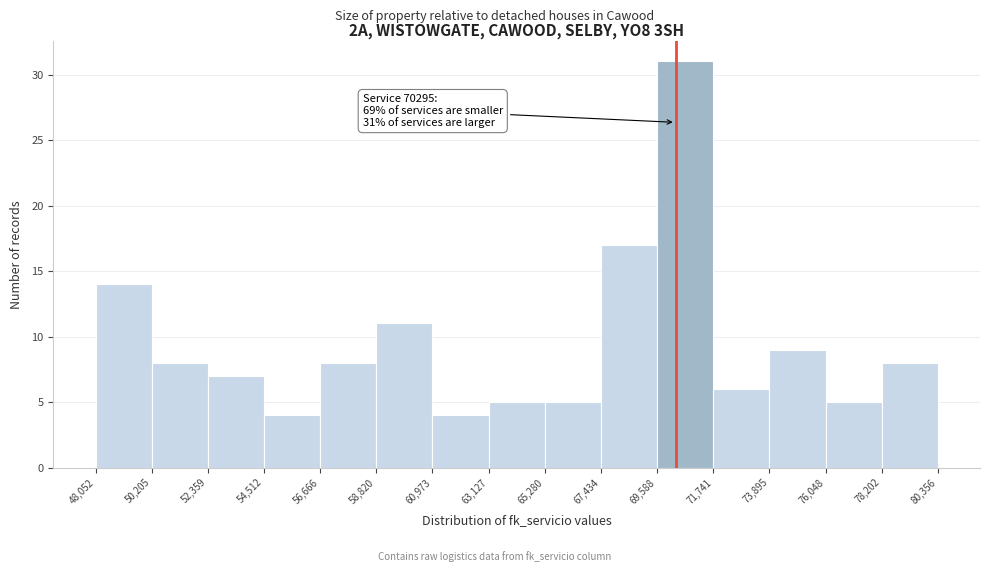

Over which range of the x-axis is the bar tallest?

69,588 to 71,741